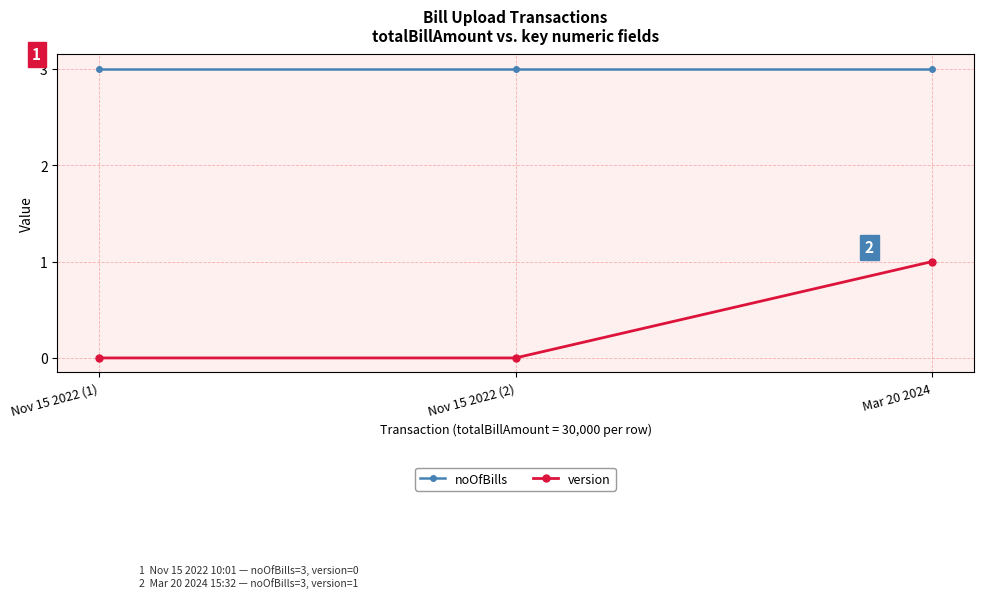

What is the difference between the highest and lowest values at Mar 20 2024?

2